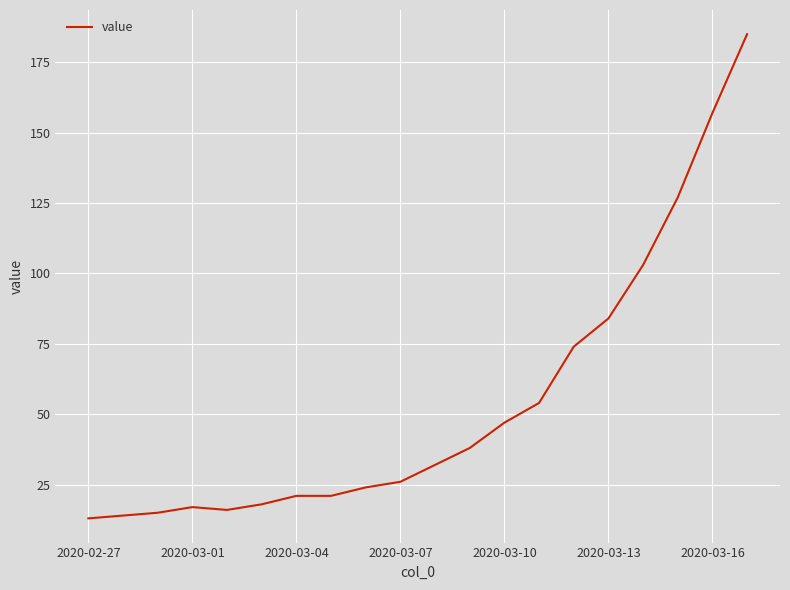

Reading left to right, extract all data points from this chart.

13	14	15	17	16	18	21	21	24	26	32	38	47	54	74	84	103	127	157	185